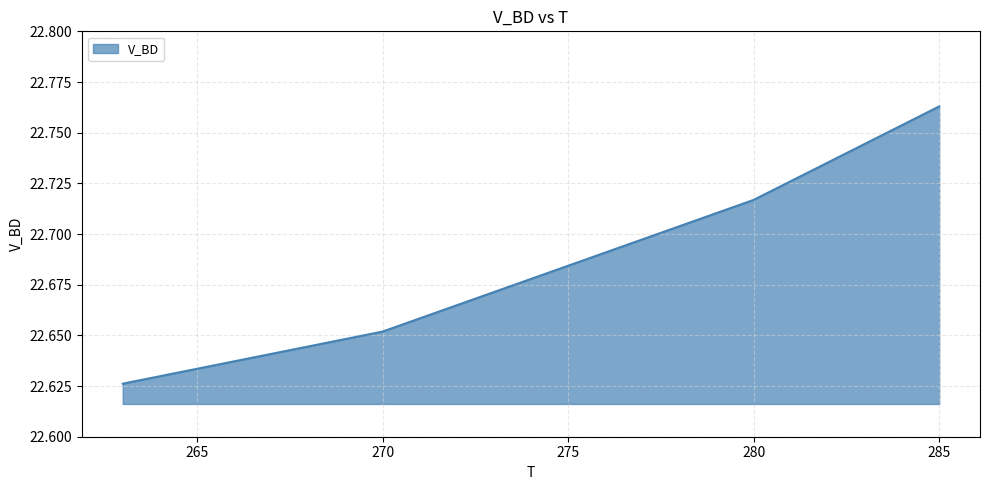

What is the sum of all values?

90.8